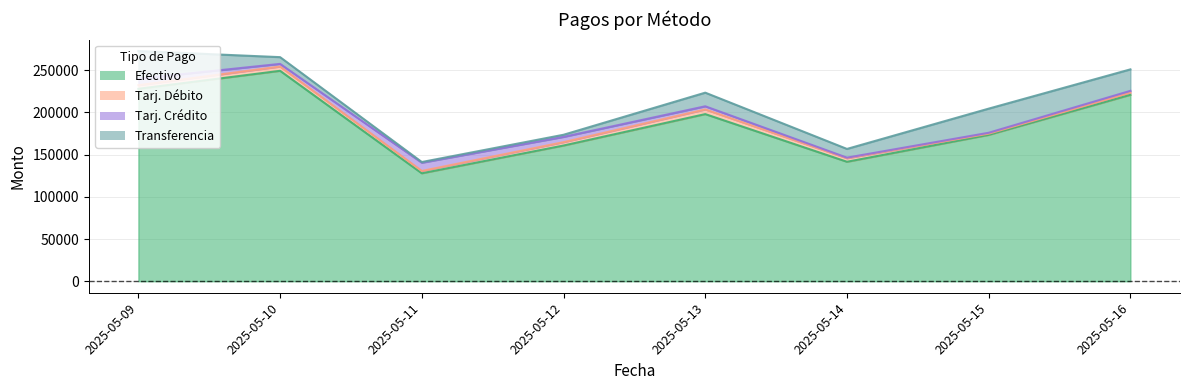

Is it true that Tarj. Crédito equals 6266.5 at 2025-05-12?

True